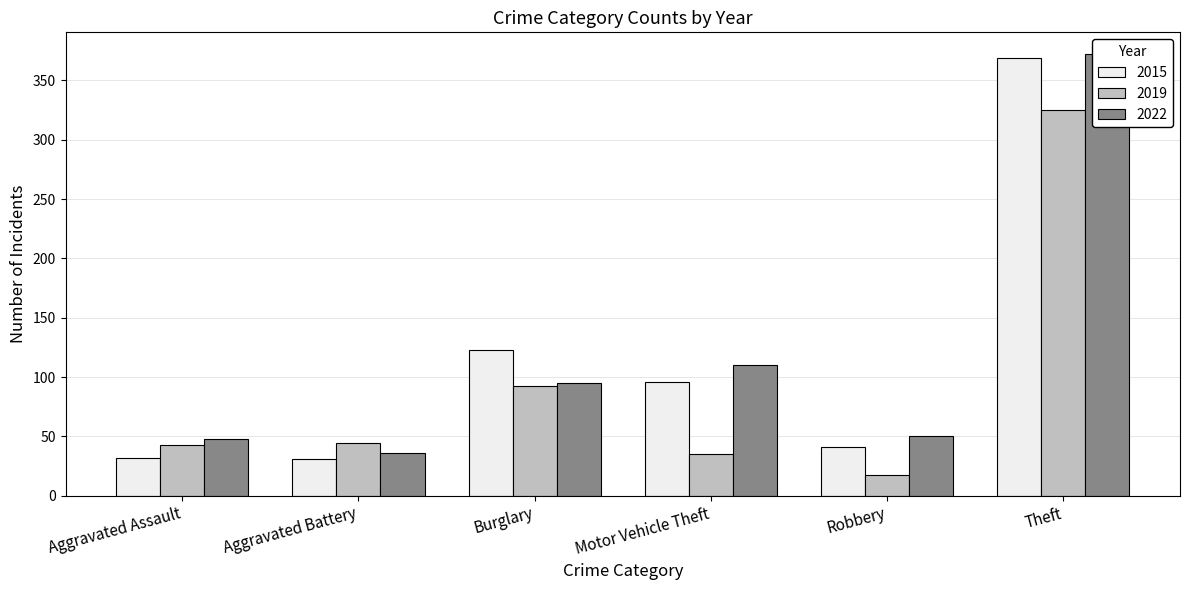

What is the label of the 2nd bar from the right?

Robbery